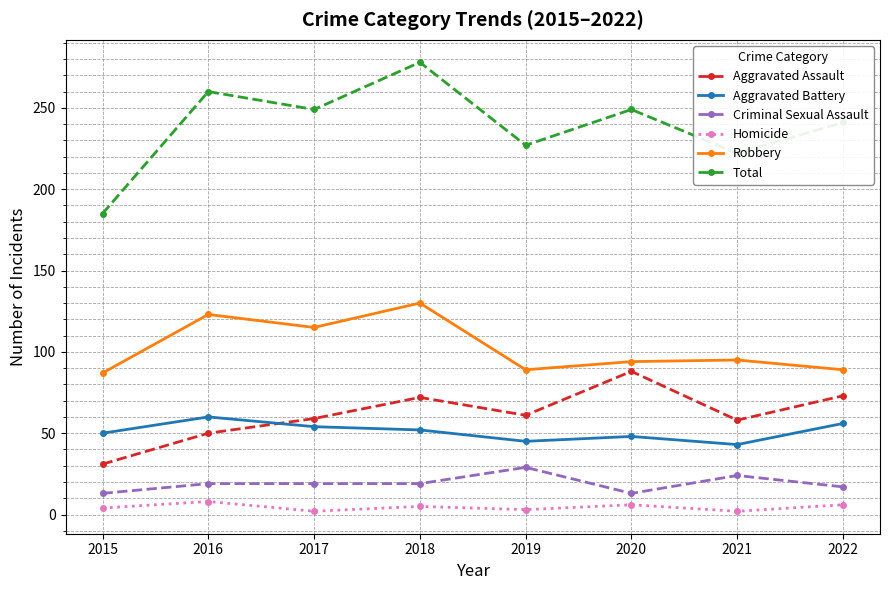

True or false: Criminal Sexual Assault and Homicide cross at least once.

False